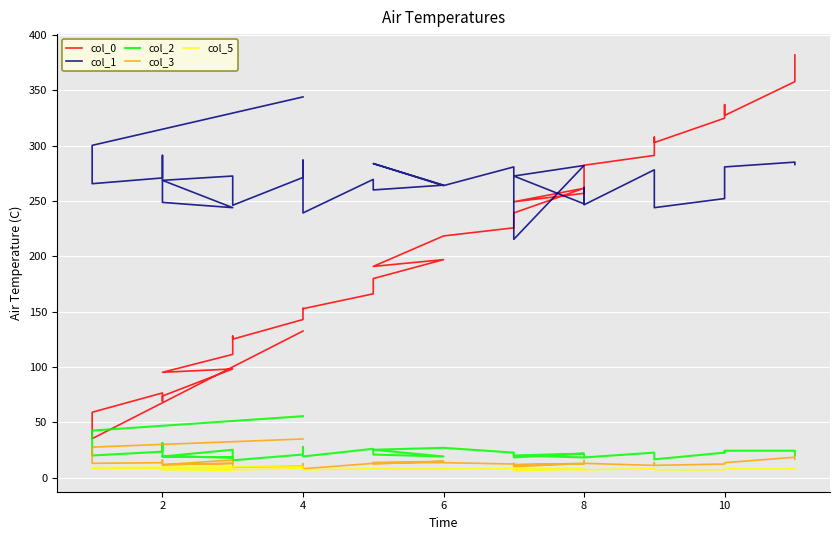

What are all the series names shown in the legend?

col_0, col_1, col_2, col_3, col_5